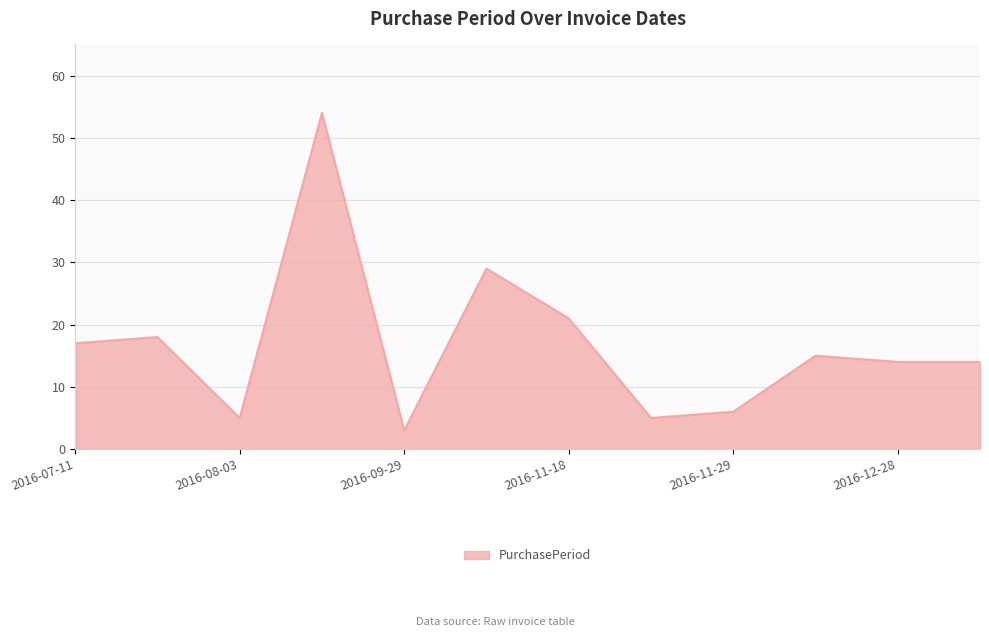

What is the difference between the maximum and minimum values?

51